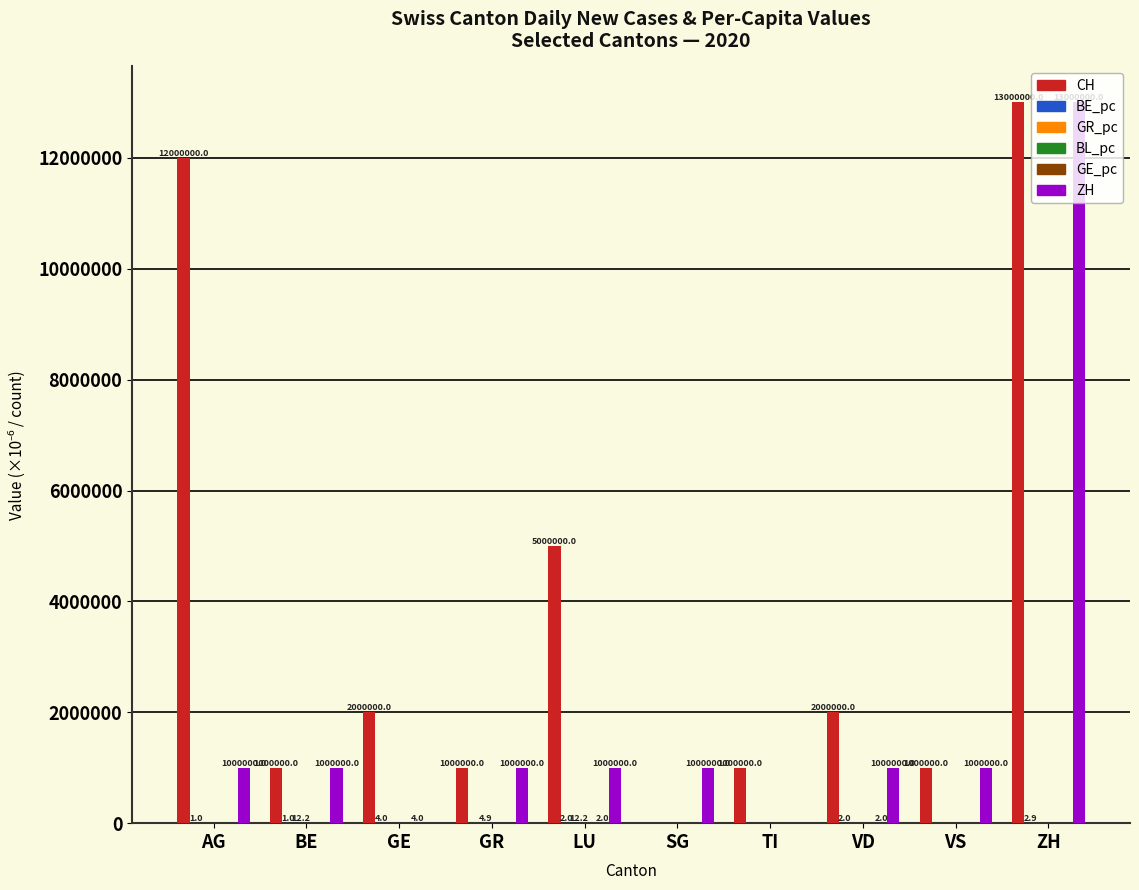

What is the greatest value displayed?

13000000.0